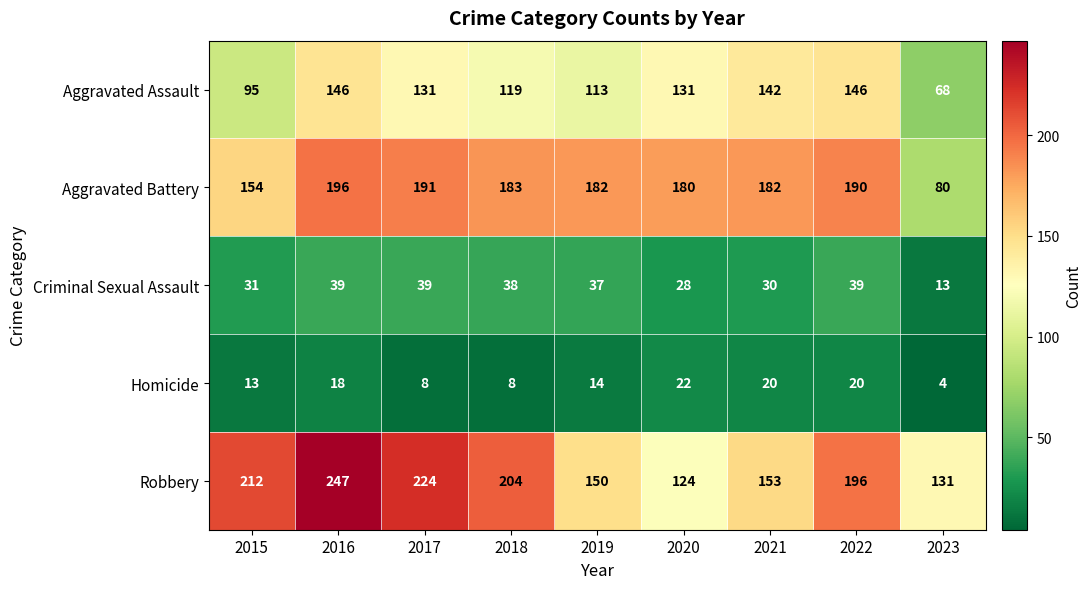

Between 2016 and 2022, which series saw the biggest shift?

Robbery